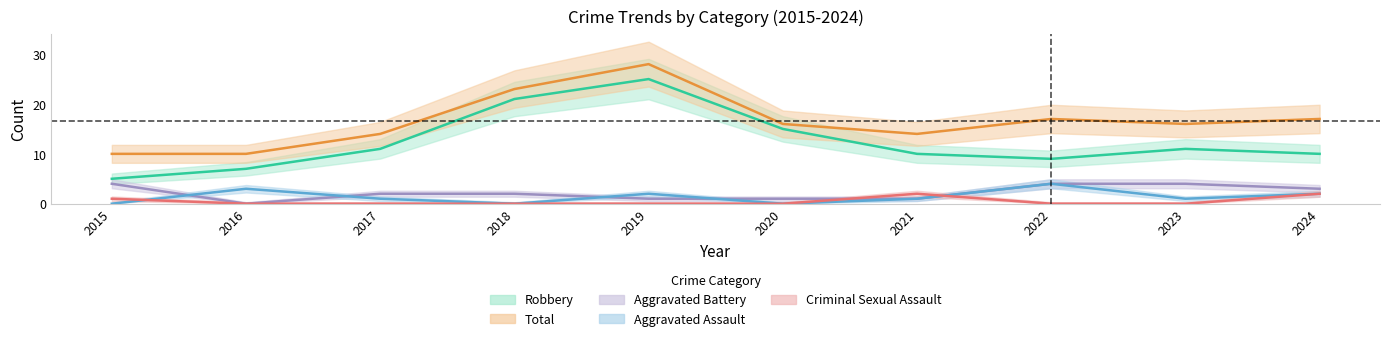

Reading right to left, extract all data points from this chart.

Aggravated Assault: 2	1	4	1	0	2	0	1	3	0
Aggravated Battery: 3	4	4	1	1	1	2	2	0	4
Criminal Sexual Assault: 2	0	0	2	0	0	0	0	0	1
Robbery: 10	11	9	10	15	25	21	11	7	5
Total: 17	16	17	14	16	28	23	14	10	10